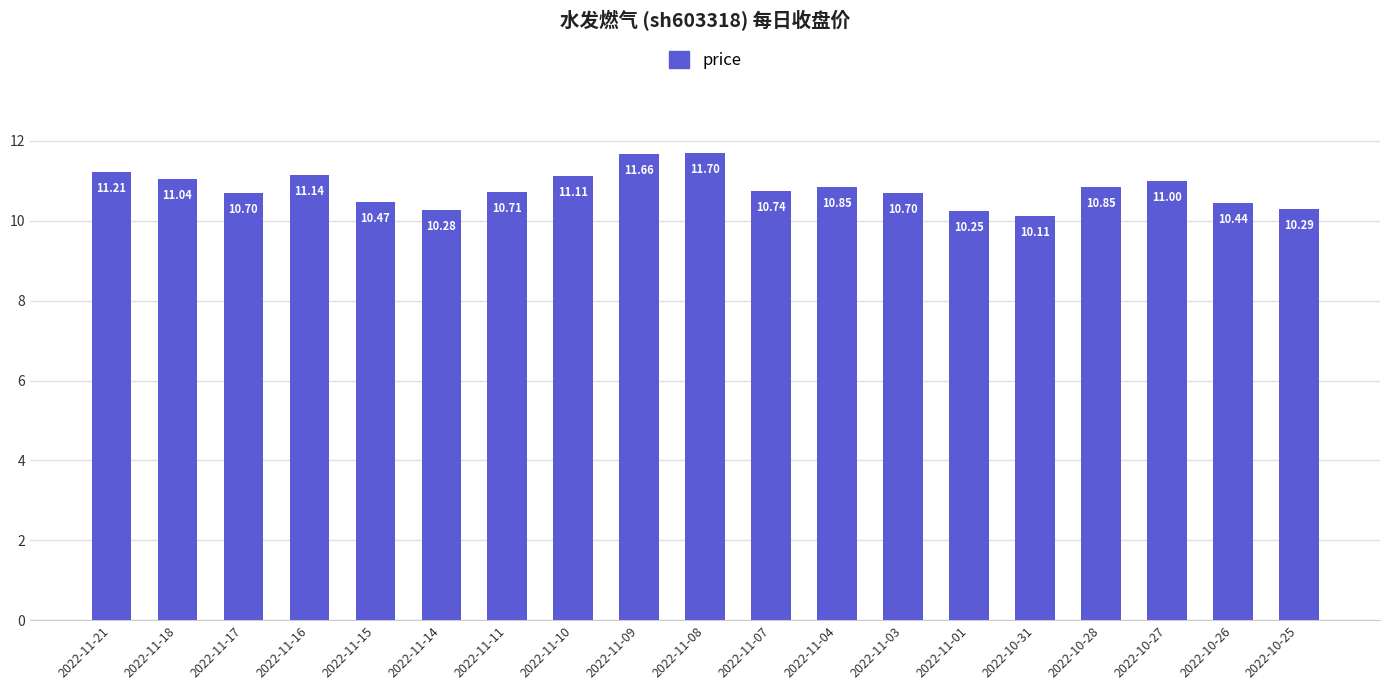

What is the ratio of the value at 2022-11-03 to the value at 2022-10-28?

1.0